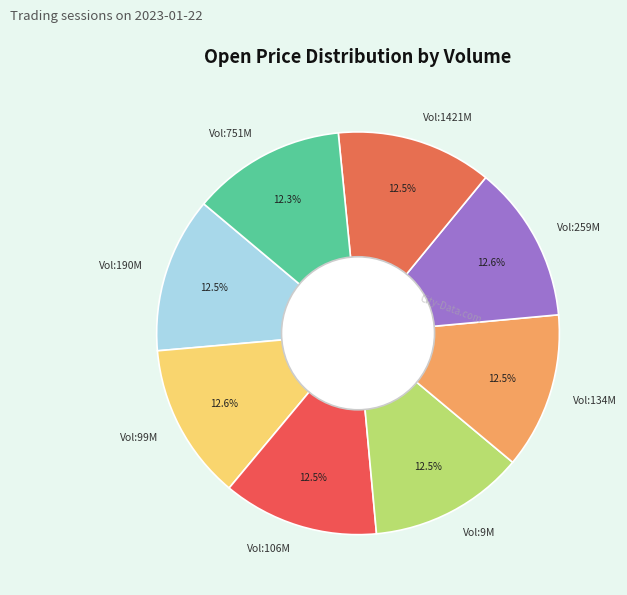

To the nearest percent, what is the average slice percentage?

12%